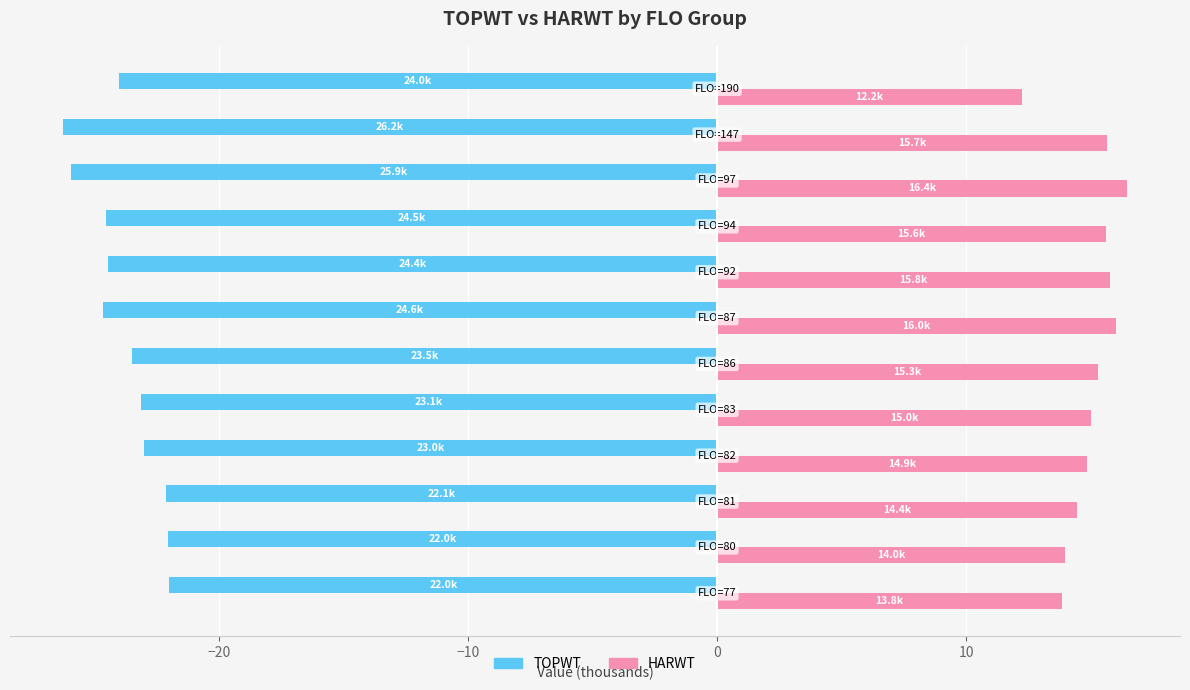

What is the sum of all HARWT values?

179.1